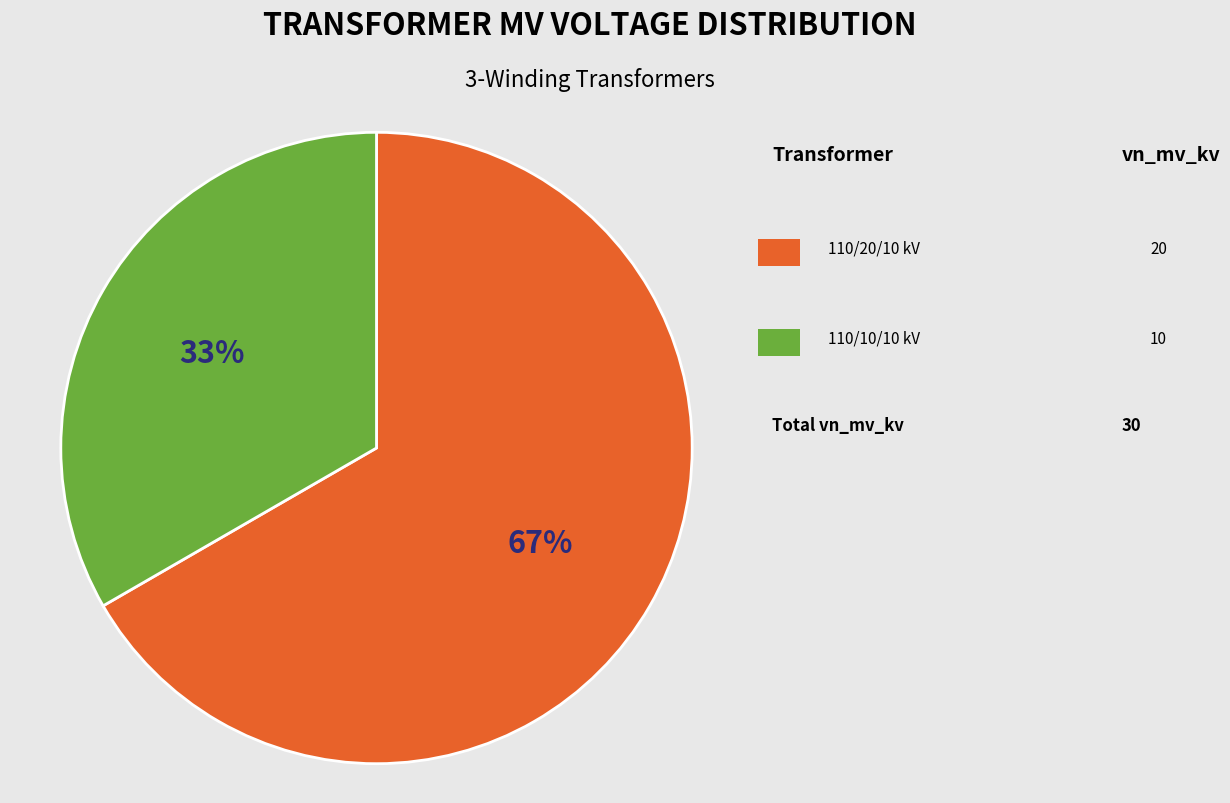

Is there a majority slice in this chart?

Yes